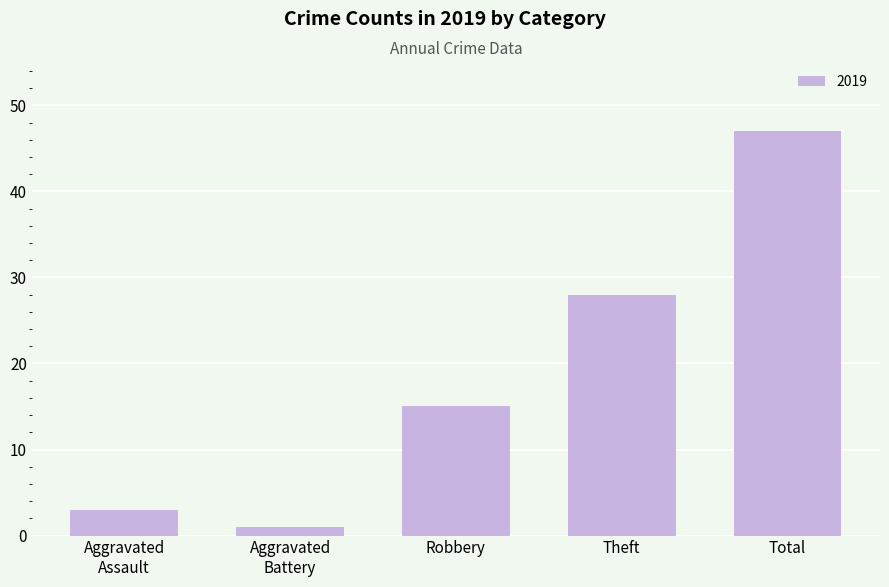

What is the difference between the maximum and minimum values?

46